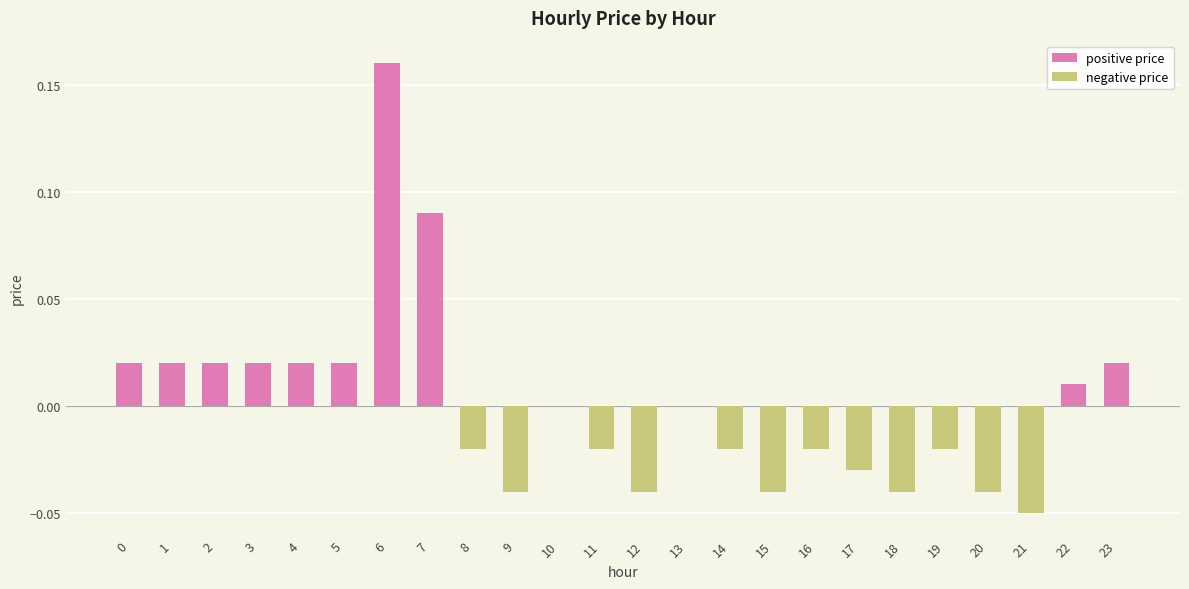

True or false: the data shows -0.0 at 17.

True